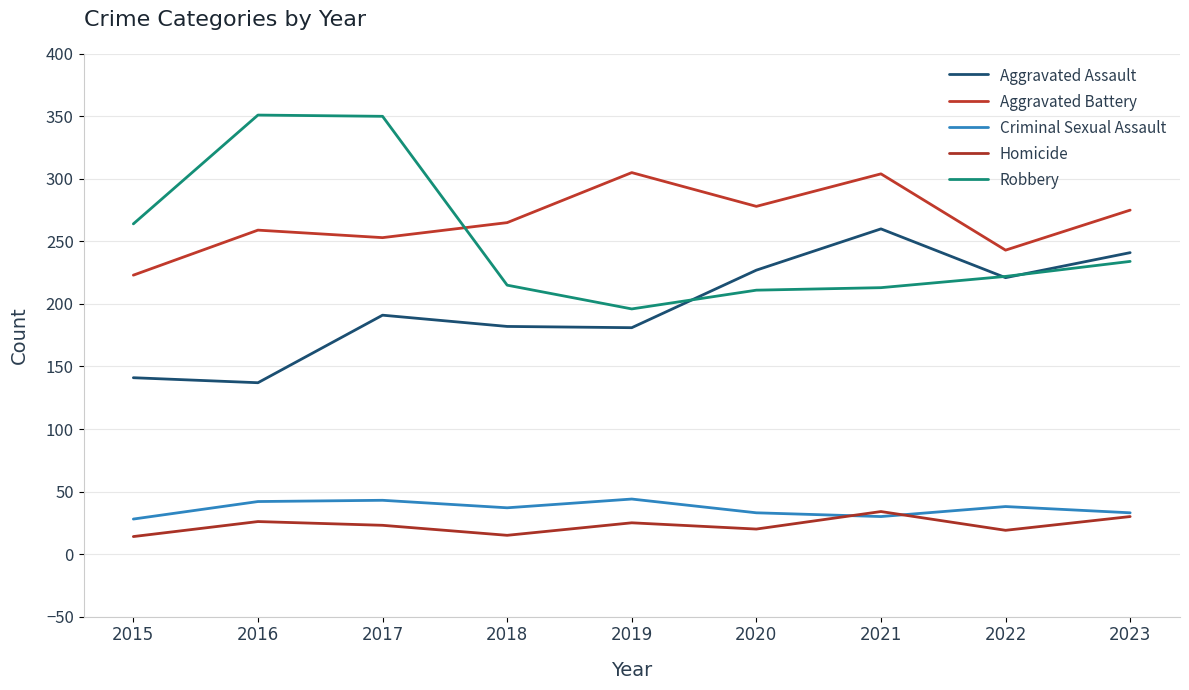

Is it true that Homicide equals 9 at 2016?

False